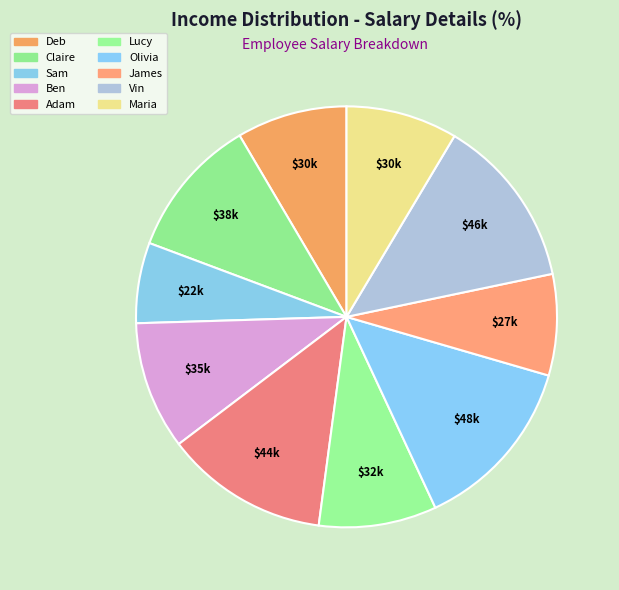

The Deb slice represents 8% of the pie. True or false?

True